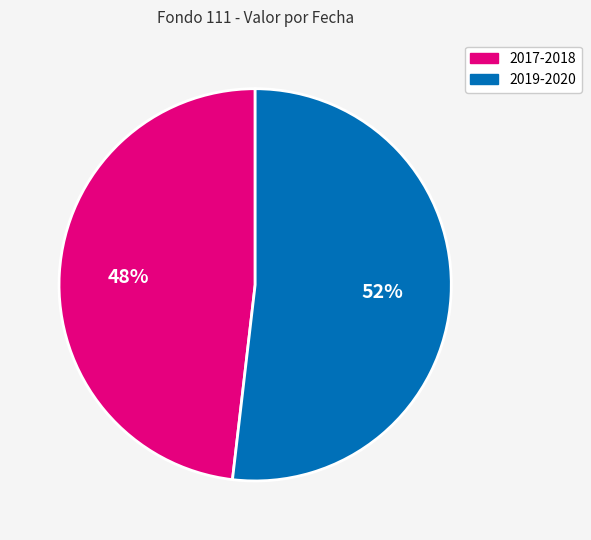

To the nearest percent, what is the average slice percentage?

50%